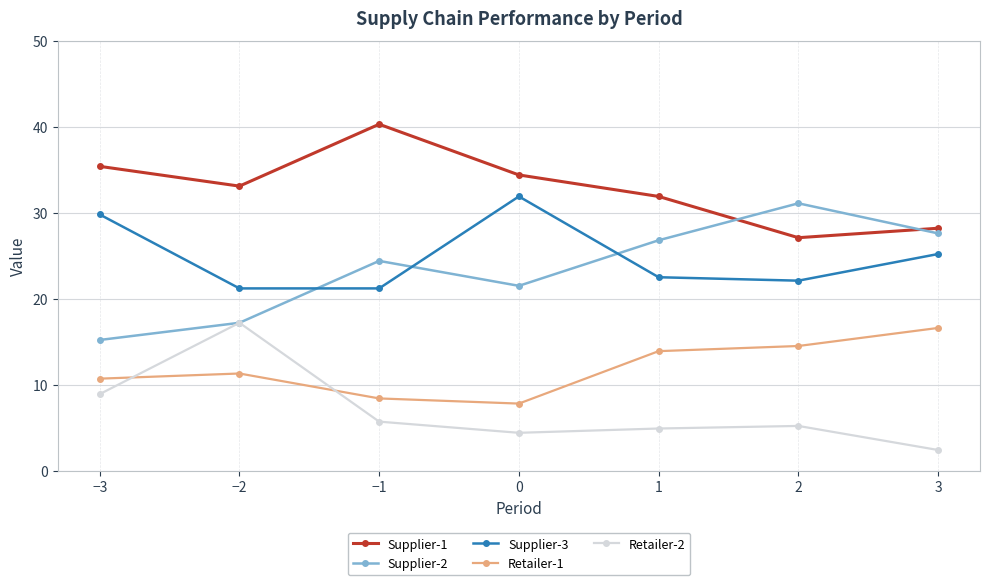

Reading right to left, list all the values displayed in this chart.

Supplier-1: 28.2	27.1	31.9	34.4	40.3	33.1	35.4
Supplier-2: 27.6	31.1	26.8	21.5	24.4	17.2	15.2
Supplier-3: 25.2	22.1	22.5	31.9	21.2	21.2	29.8
Retailer-1: 16.6	14.5	13.9	7.8	8.4	11.3	10.7
Retailer-2: 2.4	5.2	4.9	4.4	5.7	17.2	8.9